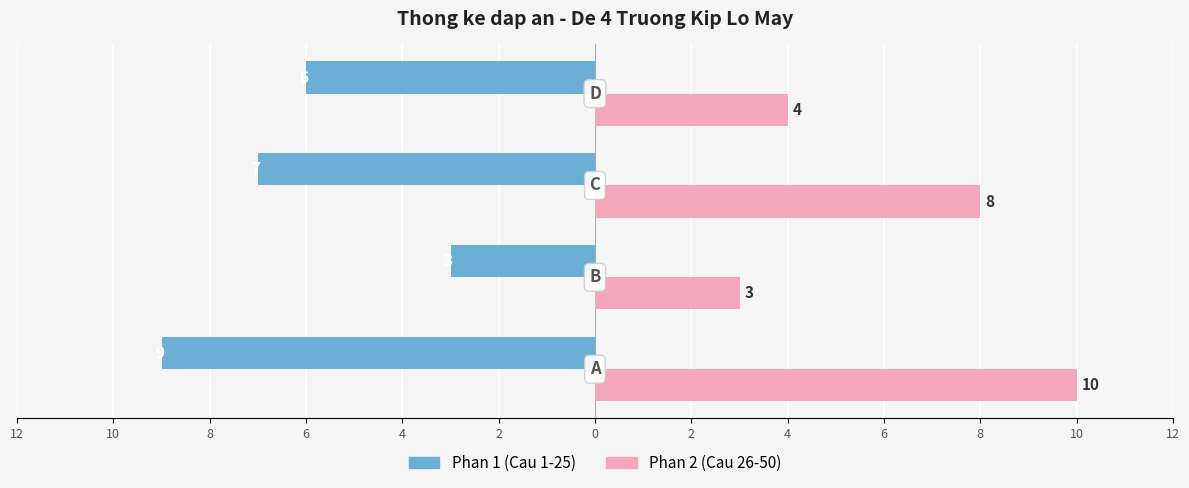

What are all the series names shown in the legend?

Phan 1 (Cau 1-25), Phan 2 (Cau 26-50)